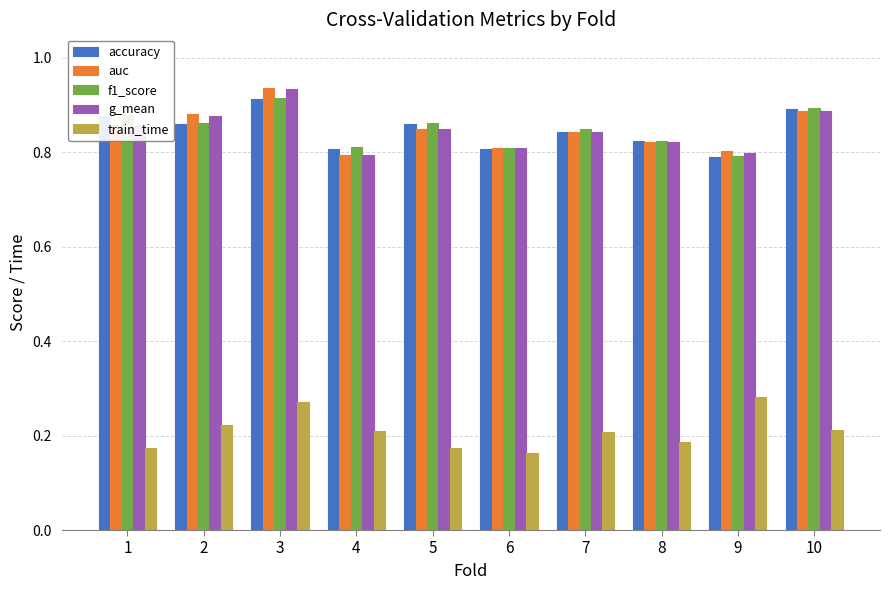

At how many categories does at least one series exceed 0?

10